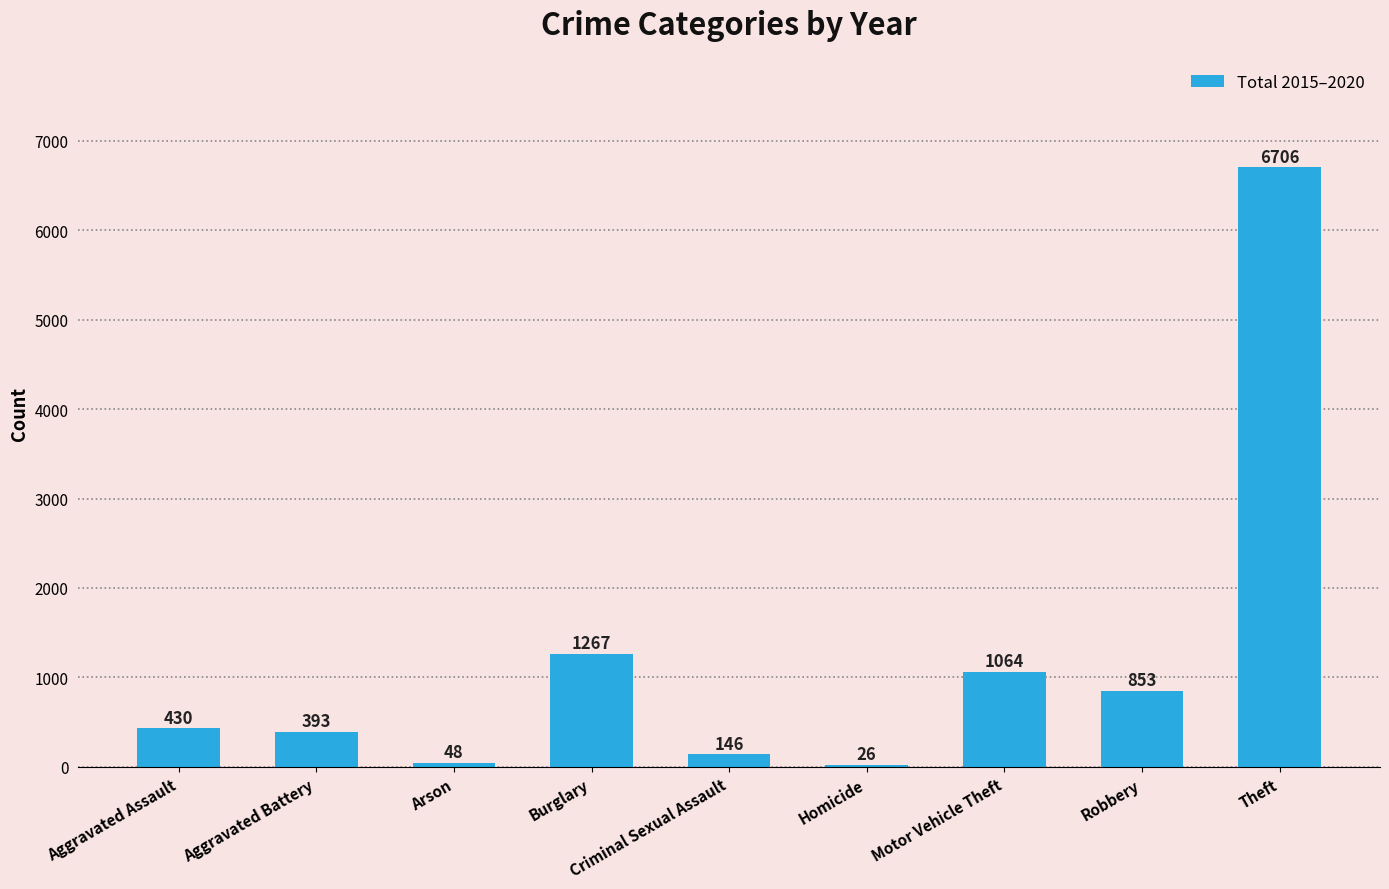

At which category does the chart reach its peak across all series?

Theft